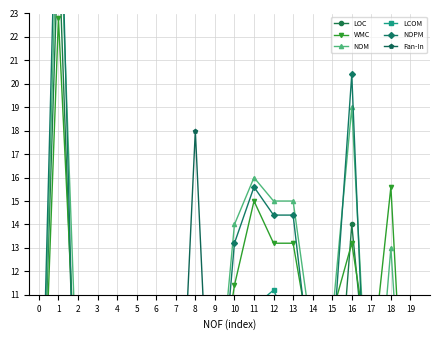

What are all the series names shown in the legend?

LOC, WMC, NOM, LCOM, NOPM, Fan-In